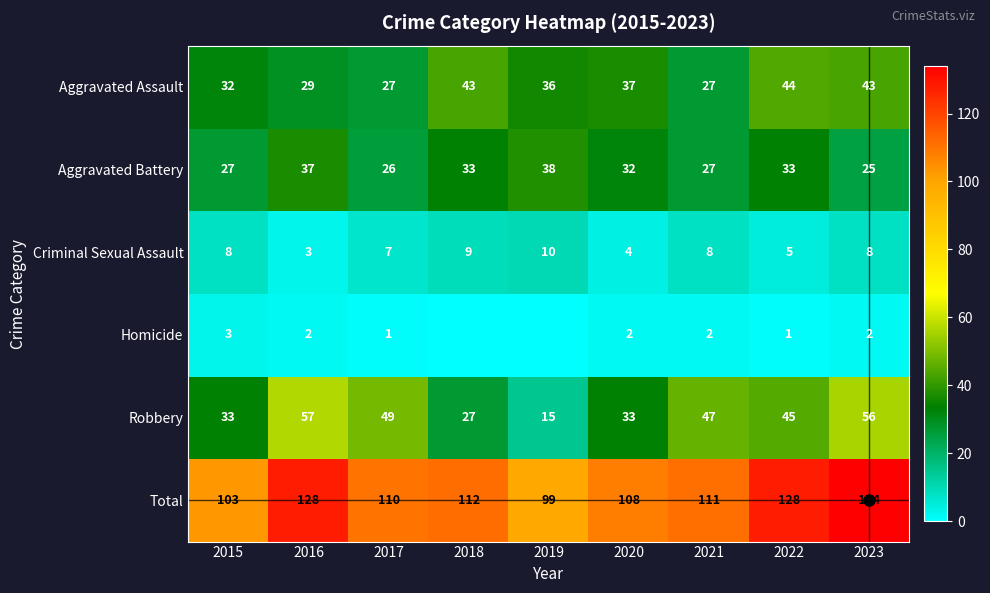

What is the spread (max minus min) of values at 2017?

109